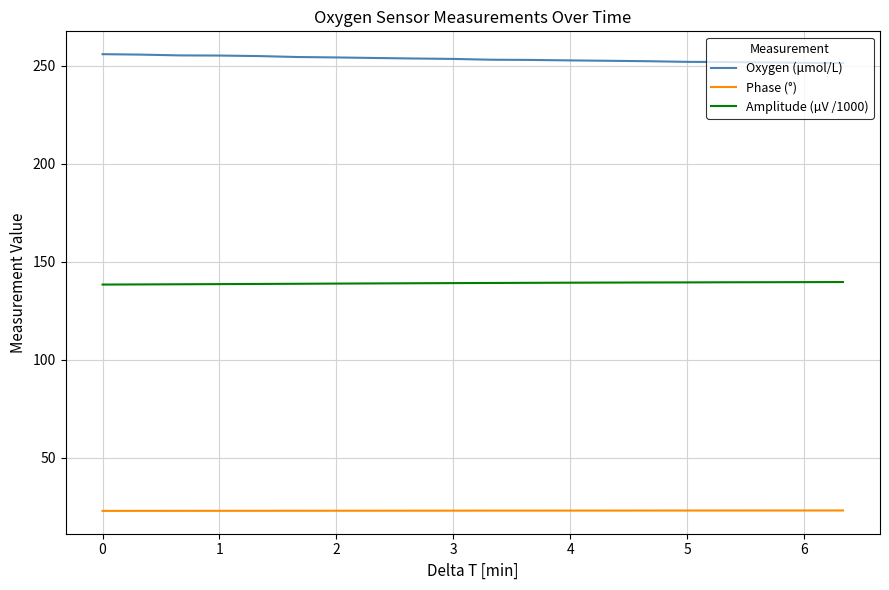

How many distinct data groups are displayed?

3